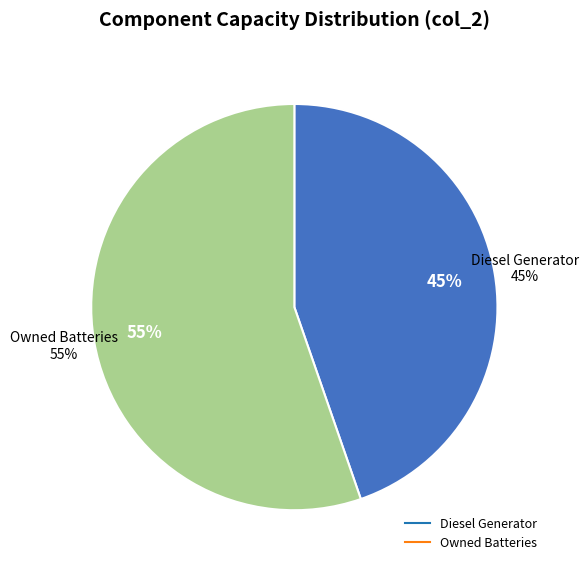

True or false: Owned Batteries accounts for 55% of the total.

True